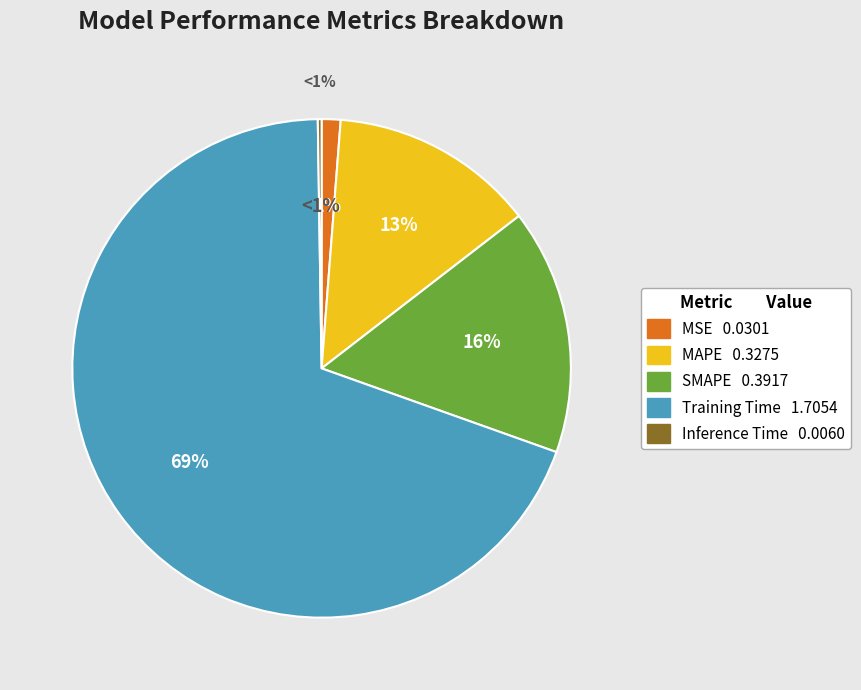

Is it true that Training Time is 69% of the pie?

True